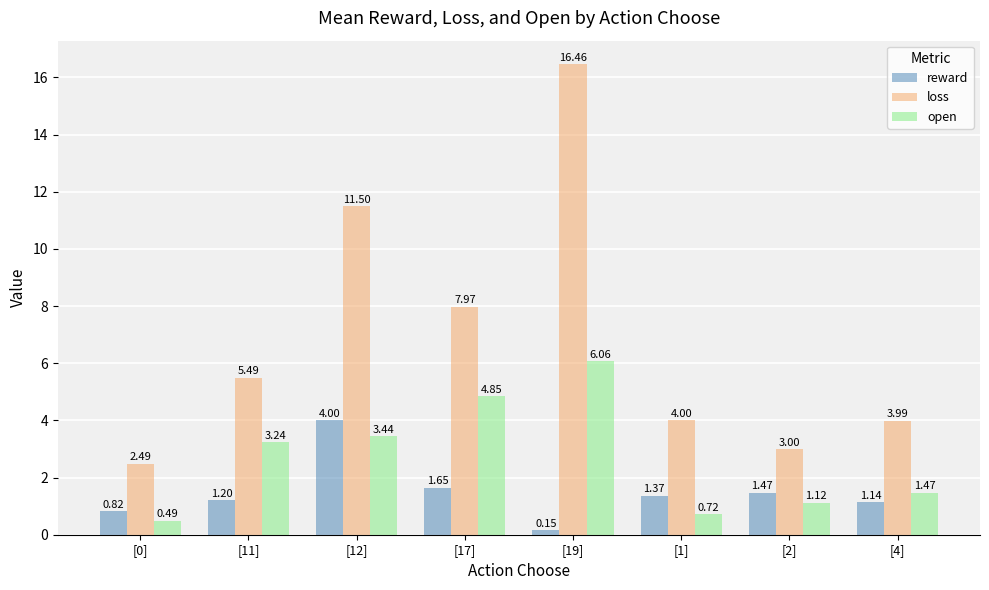

What is the label of the 1st bar from the right?

[4]